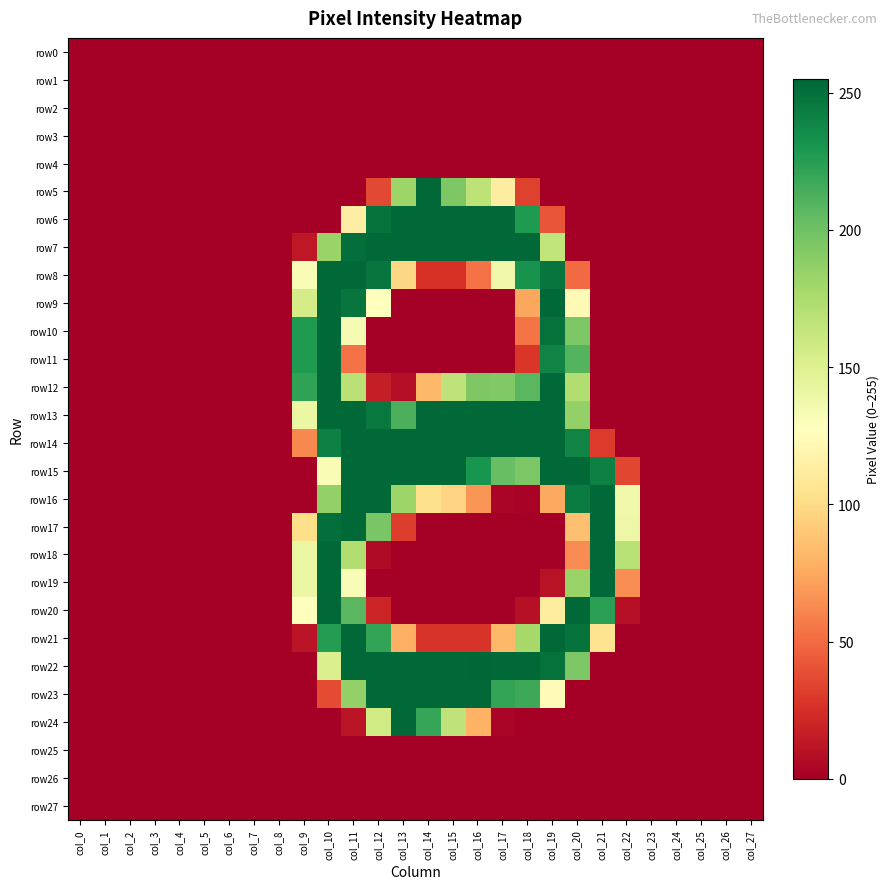

Reading right to left, transcribe all the data shown in this chart.

row0: col_27=0	col_26=0	col_25=0	col_24=0	col_23=0	col_22=0	col_21=0	col_20=0	col_19=0	col_18=0	col_17=0	col_16=0	col_15=0	col_14=0	col_13=0	col_12=0	col_11=0	col_10=0	col_9=0	col_8=0	col_7=0	col_6=0	col_5=0	col_4=0	col_3=0	col_2=0	col_1=0	col_0=0
row1: col_27=0	col_26=0	col_25=0	col_24=0	col_23=0	col_22=0	col_21=0	col_20=0	col_19=0	col_18=0	col_17=0	col_16=0	col_15=0	col_14=0	col_13=0	col_12=0	col_11=0	col_10=0	col_9=0	col_8=0	col_7=0	col_6=0	col_5=0	col_4=0	col_3=0	col_2=0	col_1=0	col_0=0
row2: col_27=0	col_26=0	col_25=0	col_24=0	col_23=0	col_22=0	col_21=0	col_20=0	col_19=0	col_18=0	col_17=0	col_16=0	col_15=0	col_14=0	col_13=0	col_12=0	col_11=0	col_10=0	col_9=0	col_8=0	col_7=0	col_6=0	col_5=0	col_4=0	col_3=0	col_2=0	col_1=0	col_0=0
row3: col_27=0	col_26=0	col_25=0	col_24=0	col_23=0	col_22=0	col_21=0	col_20=0	col_19=0	col_18=0	col_17=0	col_16=0	col_15=0	col_14=0	col_13=0	col_12=0	col_11=0	col_10=0	col_9=0	col_8=0	col_7=0	col_6=0	col_5=0	col_4=0	col_3=0	col_2=0	col_1=0	col_0=0
row4: col_27=0	col_26=0	col_25=0	col_24=0	col_23=0	col_22=0	col_21=0	col_20=0	col_19=0	col_18=0	col_17=0	col_16=0	col_15=0	col_14=0	col_13=0	col_12=0	col_11=0	col_10=0	col_9=0	col_8=0	col_7=0	col_6=0	col_5=0	col_4=0	col_3=0	col_2=0	col_1=0	col_0=0
row5: col_27=0	col_26=0	col_25=0	col_24=0	col_23=0	col_22=0	col_21=0	col_20=0	col_19=0	col_18=33	col_17=113	col_16=167	col_15=194	col_14=254	col_13=182	col_12=36	col_11=0	col_10=0	col_9=0	col_8=0	col_7=0	col_6=0	col_5=0	col_4=0	col_3=0	col_2=0	col_1=0	col_0=0
row6: col_27=0	col_26=0	col_25=0	col_24=0	col_23=0	col_22=0	col_21=0	col_20=0	col_19=41	col_18=228	col_17=254	col_16=254	col_15=254	col_14=254	col_13=254	col_12=249	col_11=114	col_10=0	col_9=0	col_8=0	col_7=0	col_6=0	col_5=0	col_4=0	col_3=0	col_2=0	col_1=0	col_0=0
row7: col_27=0	col_26=0	col_25=0	col_24=0	col_23=0	col_22=0	col_21=0	col_20=0	col_19=165	col_18=254	col_17=254	col_16=254	col_15=254	col_14=254	col_13=254	col_12=254	col_11=251	col_10=183	col_9=13	col_8=0	col_7=0	col_6=0	col_5=0	col_4=0	col_3=0	col_2=0	col_1=0	col_0=0
row8: col_27=0	col_26=0	col_25=0	col_24=0	col_23=0	col_22=0	col_21=0	col_20=50	col_19=248	col_18=232	col_17=137	col_16=53	col_15=26	col_14=26	col_13=98	col_12=248	col_11=254	col_10=254	col_9=131	col_8=0	col_7=0	col_6=0	col_5=0	col_4=0	col_3=0	col_2=0	col_1=0	col_0=0
row9: col_27=0	col_26=0	col_25=0	col_24=0	col_23=0	col_22=0	col_21=0	col_20=123	col_19=254	col_18=74	col_17=0	col_16=0	col_15=0	col_14=0	col_13=0	col_12=128	col_11=248	col_10=254	col_9=155	col_8=0	col_7=0	col_6=0	col_5=0	col_4=0	col_3=0	col_2=0	col_1=0	col_0=0
row10: col_27=0	col_26=0	col_25=0	col_24=0	col_23=0	col_22=0	col_21=0	col_20=195	col_19=250	col_18=54	col_17=0	col_16=0	col_15=0	col_14=0	col_13=0	col_12=0	col_11=133	col_10=254	col_9=228	col_8=0	col_7=0	col_6=0	col_5=0	col_4=0	col_3=0	col_2=0	col_1=0	col_0=0
row11: col_27=0	col_26=0	col_25=0	col_24=0	col_23=0	col_22=0	col_21=0	col_20=210	col_19=240	col_18=28	col_17=0	col_16=0	col_15=0	col_14=0	col_13=0	col_12=0	col_11=53	col_10=254	col_9=228	col_8=0	col_7=0	col_6=0	col_5=0	col_4=0	col_3=0	col_2=0	col_1=0	col_0=0
row12: col_27=0	col_26=0	col_25=0	col_24=0	col_23=0	col_22=0	col_21=0	col_20=173	col_19=254	col_18=208	col_17=193	col_16=194	col_15=166	col_14=82	col_13=8	col_12=16	col_11=169	col_10=254	col_9=222	col_8=0	col_7=0	col_6=0	col_5=0	col_4=0	col_3=0	col_2=0	col_1=0	col_0=0
row13: col_27=0	col_26=0	col_25=0	col_24=0	col_23=0	col_22=0	col_21=0	col_20=186	col_19=254	col_18=254	col_17=254	col_16=254	col_15=254	col_14=254	col_13=213	col_12=246	col_11=254	col_10=254	col_9=140	col_8=0	col_7=0	col_6=0	col_5=0	col_4=0	col_3=0	col_2=0	col_1=0	col_0=0
row14: col_27=0	col_26=0	col_25=0	col_24=0	col_23=0	col_22=0	col_21=30	col_20=240	col_19=254	col_18=254	col_17=254	col_16=254	col_15=254	col_14=254	col_13=254	col_12=254	col_11=254	col_10=242	col_9=62	col_8=0	col_7=0	col_6=0	col_5=0	col_4=0	col_3=0	col_2=0	col_1=0	col_0=0
row15: col_27=0	col_26=0	col_25=0	col_24=0	col_23=0	col_22=35	col_21=242	col_20=254	col_19=254	col_18=195	col_17=203	col_16=231	col_15=254	col_14=254	col_13=254	col_12=254	col_11=254	col_10=132	col_9=0	col_8=0	col_7=0	col_6=0	col_5=0	col_4=0	col_3=0	col_2=0	col_1=0	col_0=0
row16: col_27=0	col_26=0	col_25=0	col_24=0	col_23=0	col_22=137	col_21=254	col_20=244	col_19=75	col_18=2	col_17=3	col_16=67	col_15=96	col_14=103	col_13=182	col_12=254	col_11=254	col_10=186	col_9=0	col_8=0	col_7=0	col_6=0	col_5=0	col_4=0	col_3=0	col_2=0	col_1=0	col_0=0
row17: col_27=0	col_26=0	col_25=0	col_24=0	col_23=0	col_22=139	col_21=254	col_20=86	col_19=0	col_18=0	col_17=0	col_16=0	col_15=0	col_14=0	col_13=31	col_12=196	col_11=254	col_10=251	col_9=102	col_8=0	col_7=0	col_6=0	col_5=0	col_4=0	col_3=0	col_2=0	col_1=0	col_0=0
row18: col_27=0	col_26=0	col_25=0	col_24=0	col_23=0	col_22=170	col_21=254	col_20=63	col_19=0	col_18=0	col_17=0	col_16=0	col_15=0	col_14=0	col_13=0	col_12=6	col_11=173	col_10=254	col_9=140	col_8=0	col_7=0	col_6=0	col_5=0	col_4=0	col_3=0	col_2=0	col_1=0	col_0=0
row19: col_27=0	col_26=0	col_25=0	col_24=0	col_23=0	col_22=64	col_21=254	col_20=183	col_19=10	col_18=0	col_17=0	col_16=0	col_15=0	col_14=0	col_13=0	col_12=0	col_11=131	col_10=254	col_9=140	col_8=0	col_7=0	col_6=0	col_5=0	col_4=0	col_3=0	col_2=0	col_1=0	col_0=0
row20: col_27=0	col_26=0	col_25=0	col_24=0	col_23=0	col_22=9	col_21=224	col_20=254	col_19=112	col_18=9	col_17=0	col_16=0	col_15=0	col_14=0	col_13=0	col_12=20	col_11=208	col_10=254	col_9=128	col_8=0	col_7=0	col_6=0	col_5=0	col_4=0	col_3=0	col_2=0	col_1=0	col_0=0
row21: col_27=0	col_26=0	col_25=0	col_24=0	col_23=0	col_22=0	col_21=105	col_20=249	col_19=254	col_18=178	col_17=82	col_16=27	col_15=27	col_14=27	col_13=78	col_12=221	col_11=254	col_10=226	col_9=11	col_8=0	col_7=0	col_6=0	col_5=0	col_4=0	col_3=0	col_2=0	col_1=0	col_0=0
row22: col_27=0	col_26=0	col_25=0	col_24=0	col_23=0	col_22=0	col_21=0	col_20=195	col_19=250	col_18=254	col_17=254	col_16=255	col_15=254	col_14=254	col_13=254	col_12=254	col_11=254	col_10=152	col_9=0	col_8=0	col_7=0	col_6=0	col_5=0	col_4=0	col_3=0	col_2=0	col_1=0	col_0=0
row23: col_27=0	col_26=0	col_25=0	col_24=0	col_23=0	col_22=0	col_21=0	col_20=0	col_19=125	col_18=218	col_17=221	col_16=254	col_15=254	col_14=254	col_13=254	col_12=254	col_11=186	col_10=37	col_9=0	col_8=0	col_7=0	col_6=0	col_5=0	col_4=0	col_3=0	col_2=0	col_1=0	col_0=0
row24: col_27=0	col_26=0	col_25=0	col_24=0	col_23=0	col_22=0	col_21=0	col_20=0	col_19=0	col_18=0	col_17=3	col_16=79	col_15=166	col_14=220	col_13=254	col_12=157	col_11=11	col_10=0	col_9=0	col_8=0	col_7=0	col_6=0	col_5=0	col_4=0	col_3=0	col_2=0	col_1=0	col_0=0
row25: col_27=0	col_26=0	col_25=0	col_24=0	col_23=0	col_22=0	col_21=0	col_20=0	col_19=0	col_18=0	col_17=0	col_16=0	col_15=0	col_14=0	col_13=0	col_12=0	col_11=0	col_10=0	col_9=0	col_8=0	col_7=0	col_6=0	col_5=0	col_4=0	col_3=0	col_2=0	col_1=0	col_0=0
row26: col_27=0	col_26=0	col_25=0	col_24=0	col_23=0	col_22=0	col_21=0	col_20=0	col_19=0	col_18=0	col_17=0	col_16=0	col_15=0	col_14=0	col_13=0	col_12=0	col_11=0	col_10=0	col_9=0	col_8=0	col_7=0	col_6=0	col_5=0	col_4=0	col_3=0	col_2=0	col_1=0	col_0=0
row27: col_27=0	col_26=0	col_25=0	col_24=0	col_23=0	col_22=0	col_21=0	col_20=0	col_19=0	col_18=0	col_17=0	col_16=0	col_15=0	col_14=0	col_13=0	col_12=0	col_11=0	col_10=0	col_9=0	col_8=0	col_7=0	col_6=0	col_5=0	col_4=0	col_3=0	col_2=0	col_1=0	col_0=0